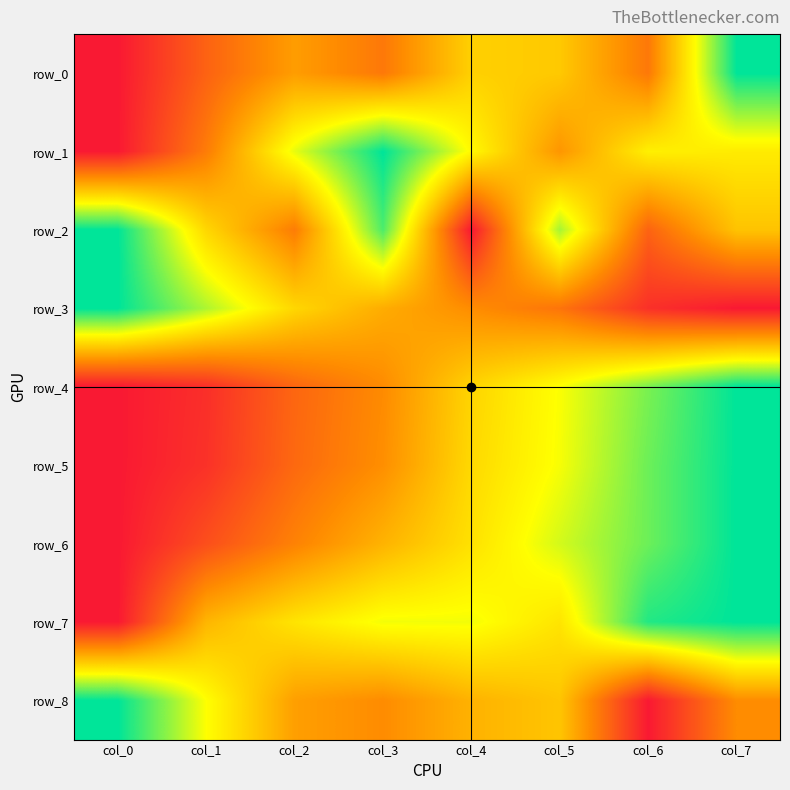

Where is row_6 nearest to the value 0?

col_0